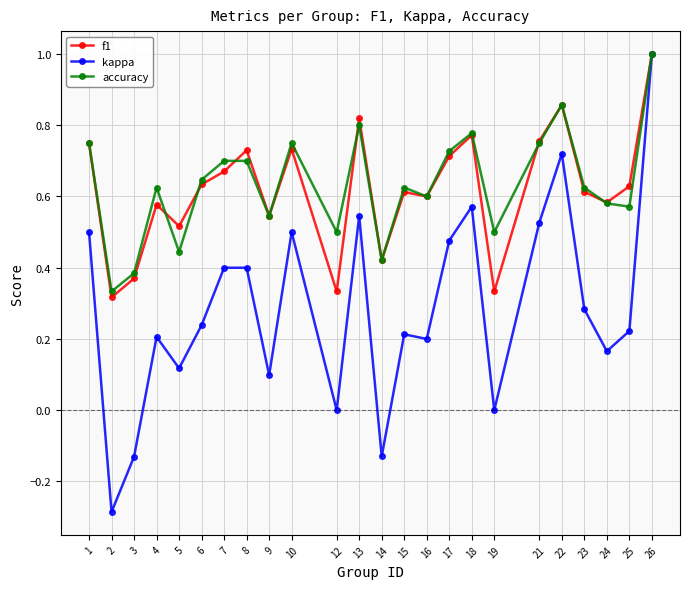

How many distinct data groups are displayed?

3